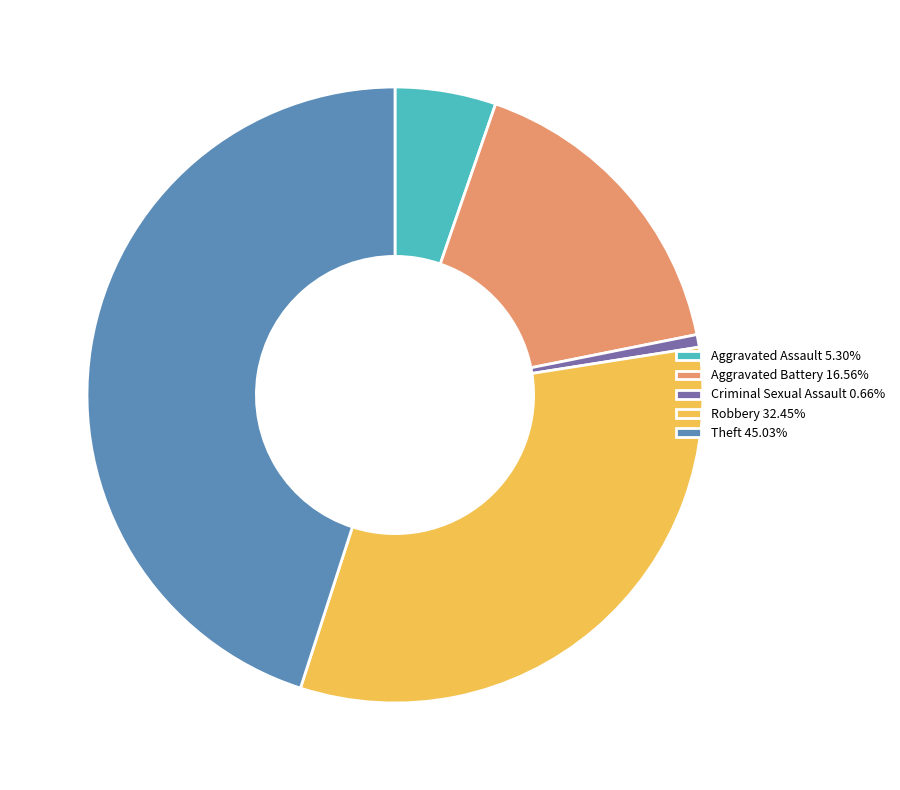

Is there a majority slice in this chart?

No